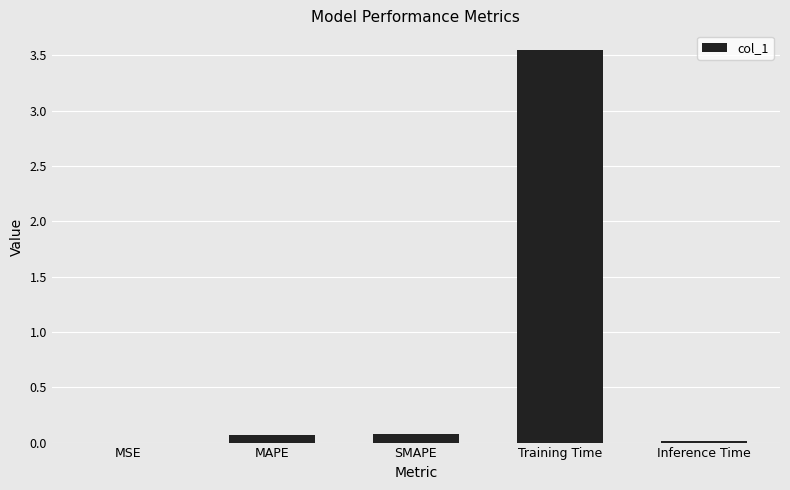

How many distinct data groups are displayed?

1